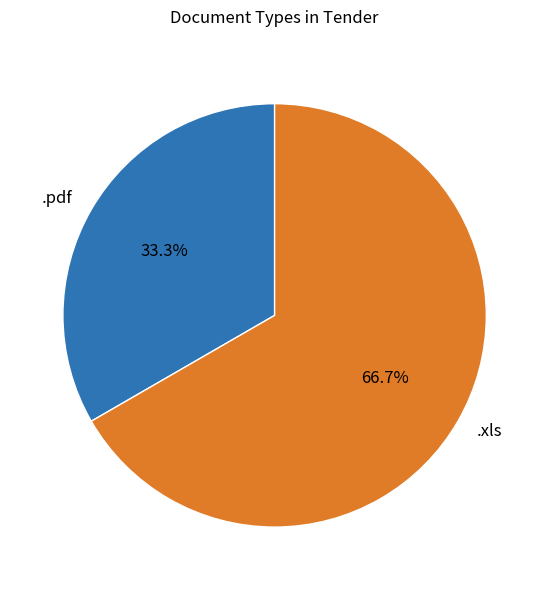

How many segments does this pie chart have?

2